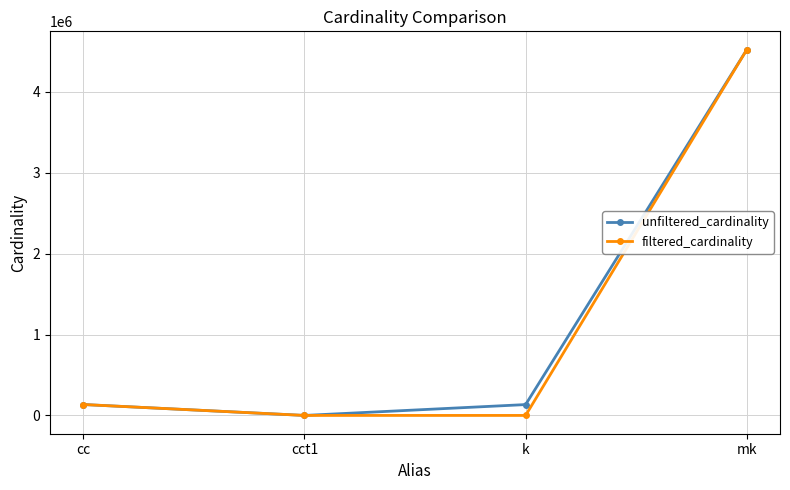

What is the difference between the second highest and minimum values in the filtered_cardinality series?

135084